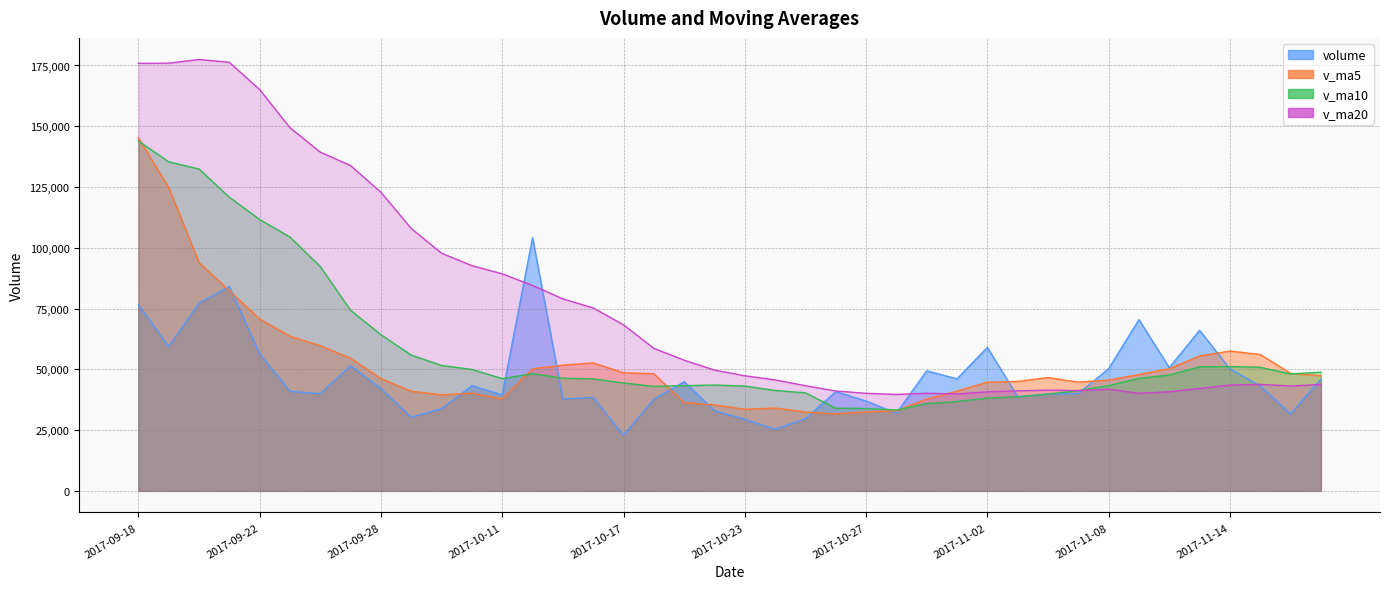

What is the difference between the v_ma20 values at 2017-10-18 and 2017-09-25?

90757.1